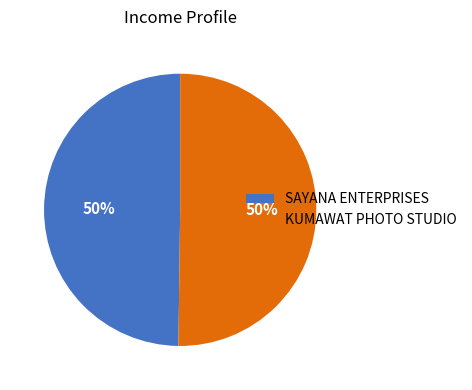

Approximately how many times larger is the value at KUMAWAT PHOTO STUDIO compared to SAYANA ENTERPRISES?

1.0